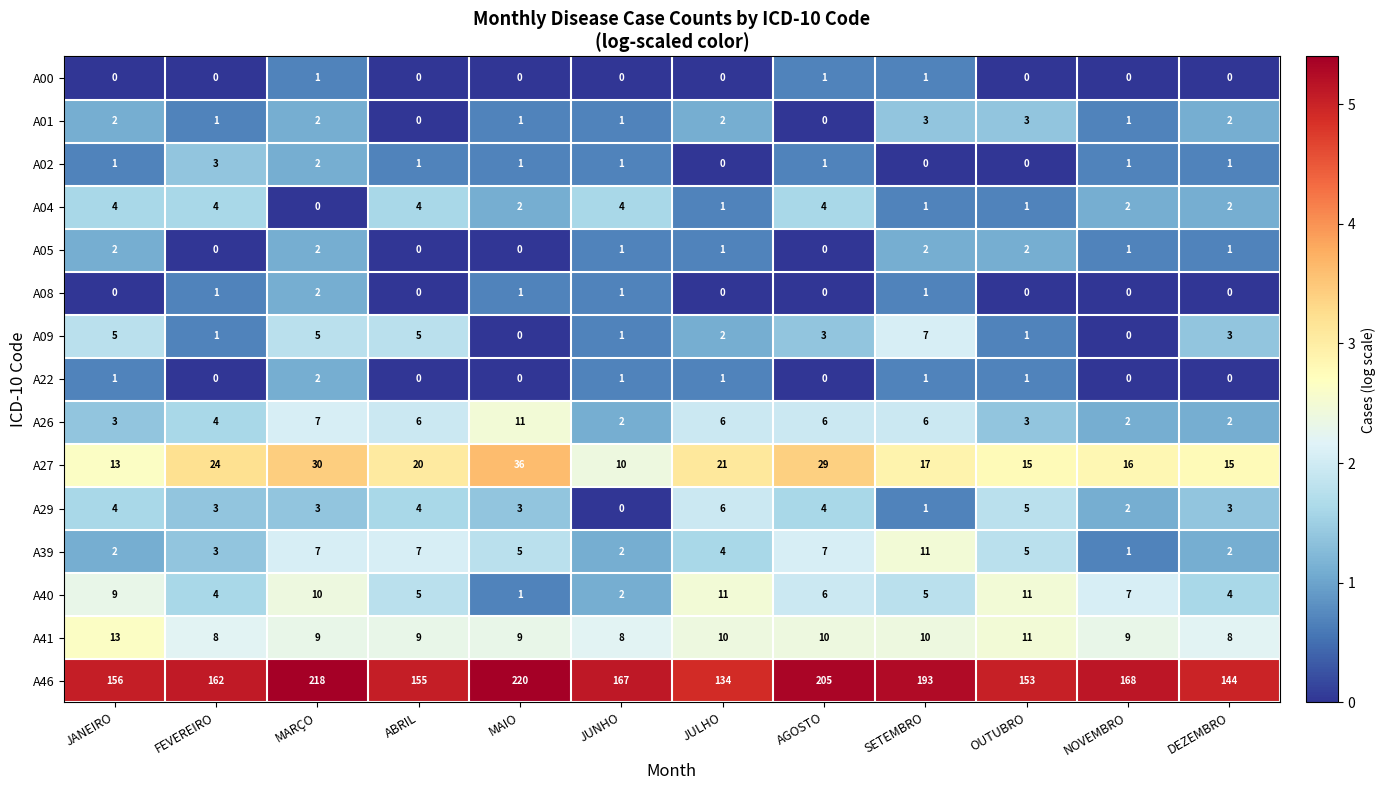

How many A01 values are between 1 and 2?

8